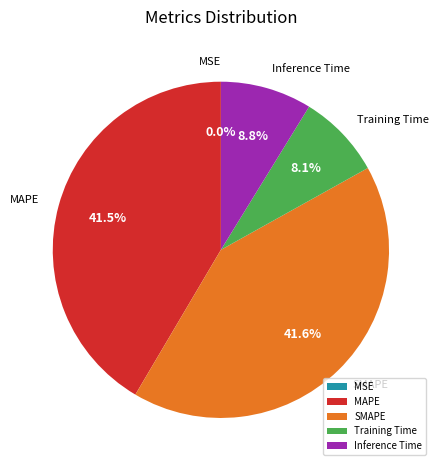

Combined, what portion of the pie is Inference Time and MAPE?

50.3%